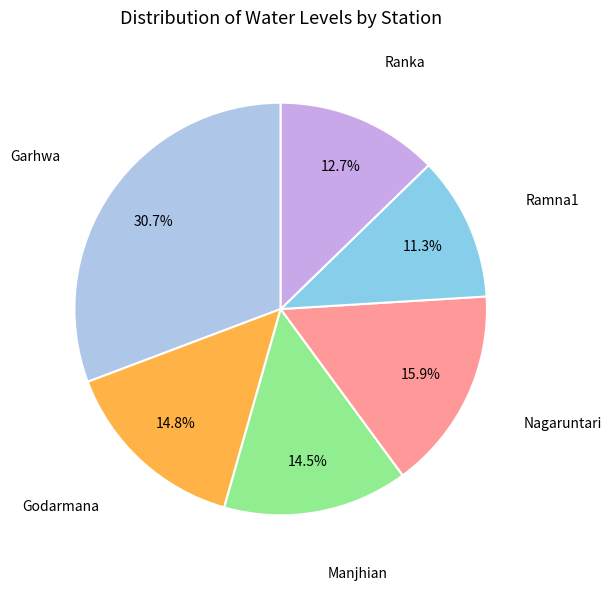

Is there any slice that represents more than half of the pie?

No